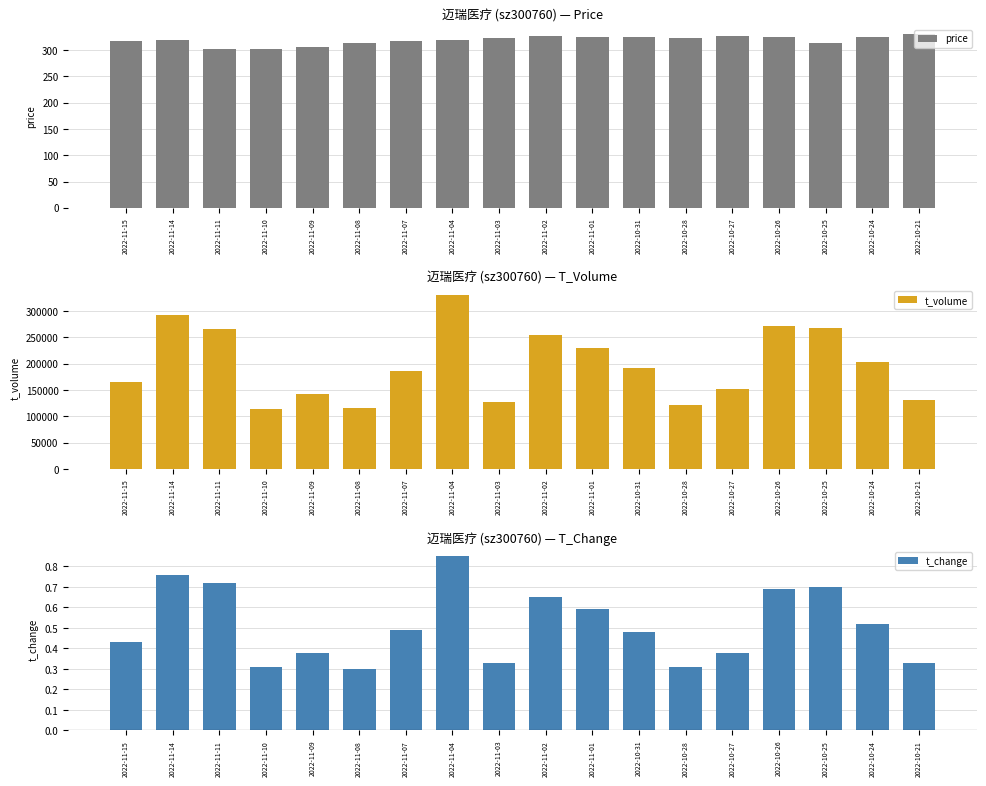

What position from the right is 2022-10-21?

1